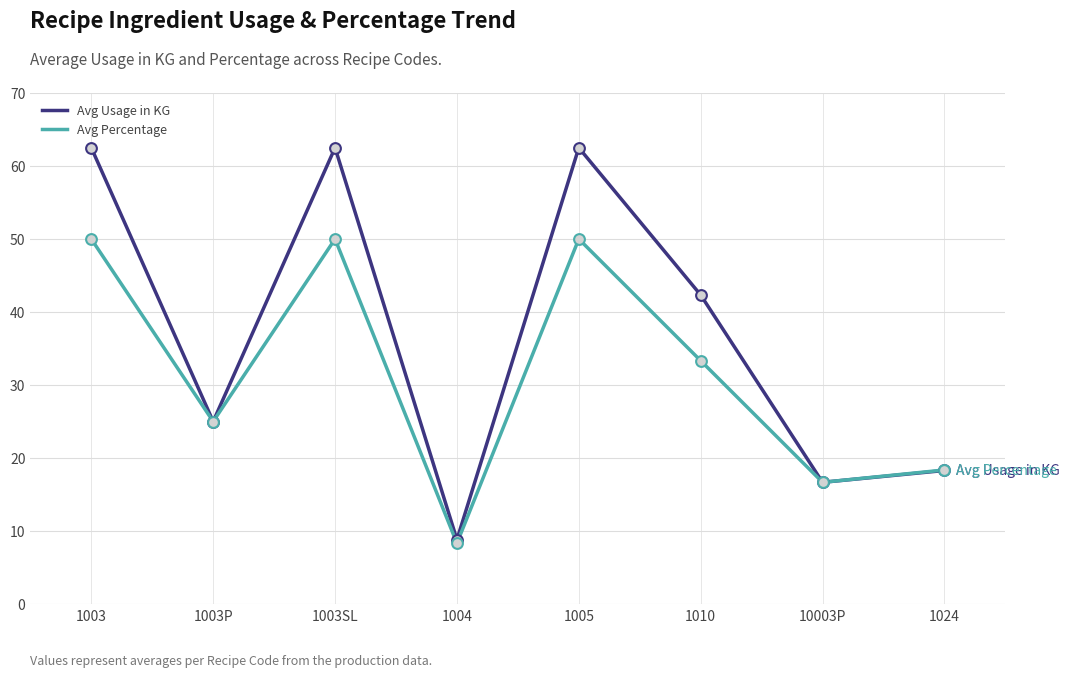

At how many categories does at least one series exceed 22?

5